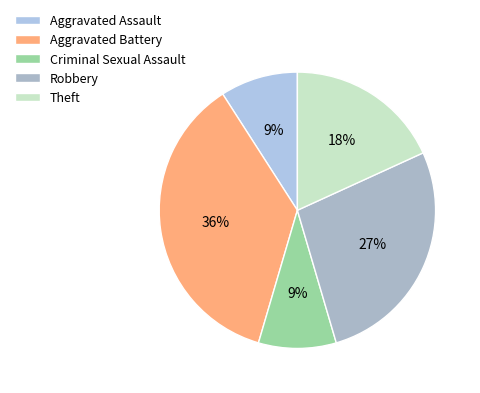

Does Criminal Sexual Assault represent more than half of the total?

No